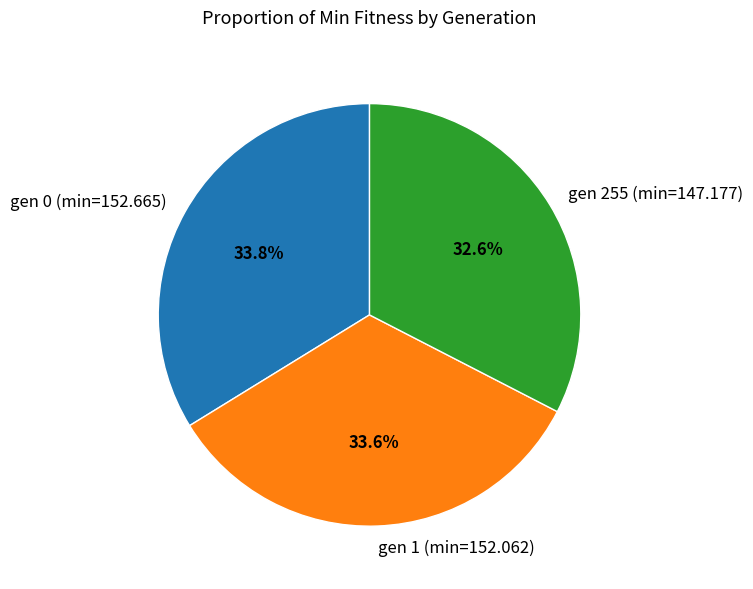

What portion of the pie excludes gen 0 (min=152.665)?

66.2%